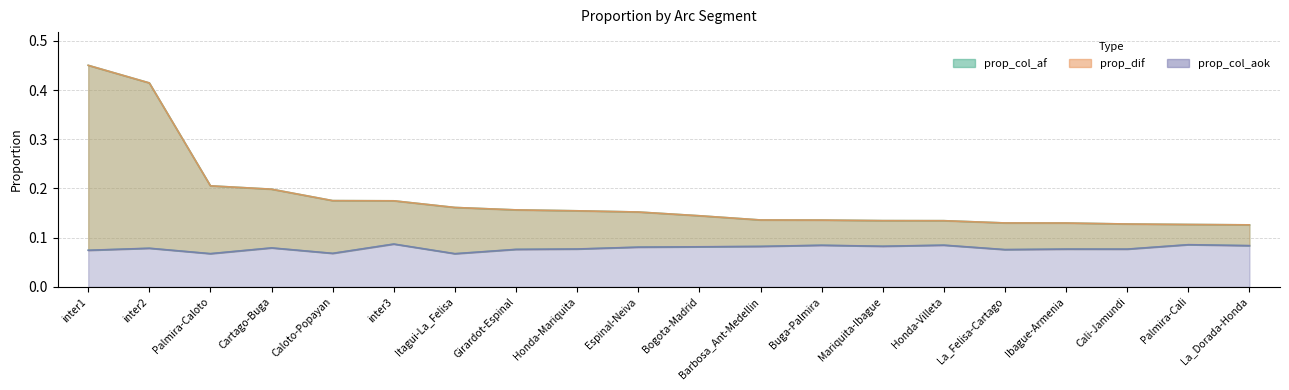

Reading left to right, transcribe all the data shown in this chart.

prop_col_af: inter1=0.5	inter2=0.4	Palmira-Caloto=0.2	Cartago-Buga=0.2	Caloto-Popayan=0.2	inter3=0.2	Itagui-La_Felisa=0.2	Girardot-Espinal=0.2	Honda-Mariquita=0.2	Espinal-Neiva=0.2	Bogota-Madrid=0.1	Barbosa_Ant-Medellin=0.1	Buga-Palmira=0.1	Mariquita-Ibague=0.1	Honda-Villeta=0.1	La_Felisa-Cartago=0.1	Ibague-Armenia=0.1	Cali-Jamundi=0.1	Palmira-Cali=0.1	La_Dorada-Honda=0.1
prop_col_aok: inter1=0.1	inter2=0.1	Palmira-Caloto=0.1	Cartago-Buga=0.1	Caloto-Popayan=0.1	inter3=0.1	Itagui-La_Felisa=0.1	Girardot-Espinal=0.1	Honda-Mariquita=0.1	Espinal-Neiva=0.1	Bogota-Madrid=0.1	Barbosa_Ant-Medellin=0.1	Buga-Palmira=0.1	Mariquita-Ibague=0.1	Honda-Villeta=0.1	La_Felisa-Cartago=0.1	Ibague-Armenia=0.1	Cali-Jamundi=0.1	Palmira-Cali=0.1	La_Dorada-Honda=0.1
prop_dif: inter1=0.5	inter2=0.4	Palmira-Caloto=0.2	Cartago-Buga=0.2	Caloto-Popayan=0.2	inter3=0.2	Itagui-La_Felisa=0.2	Girardot-Espinal=0.2	Honda-Mariquita=0.2	Espinal-Neiva=0.2	Bogota-Madrid=0.1	Barbosa_Ant-Medellin=0.1	Buga-Palmira=0.1	Mariquita-Ibague=0.1	Honda-Villeta=0.1	La_Felisa-Cartago=0.1	Ibague-Armenia=0.1	Cali-Jamundi=0.1	Palmira-Cali=0.1	La_Dorada-Honda=0.1